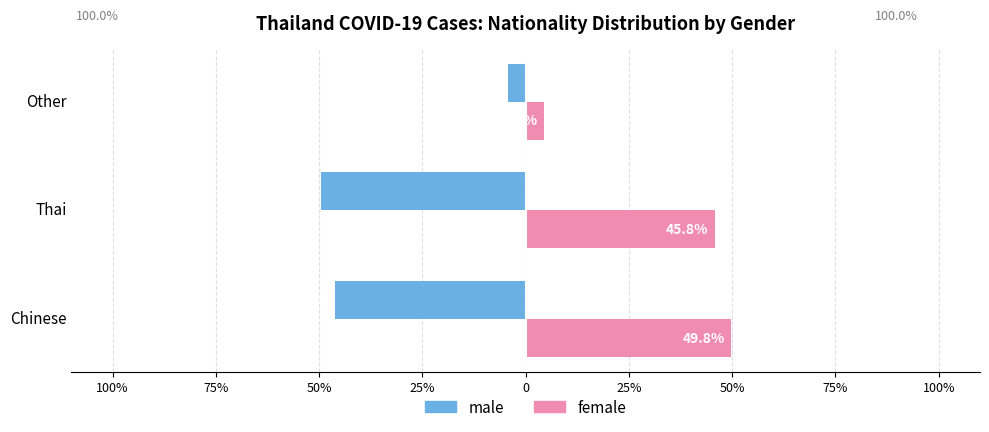

What are all the series names shown in the legend?

male, female